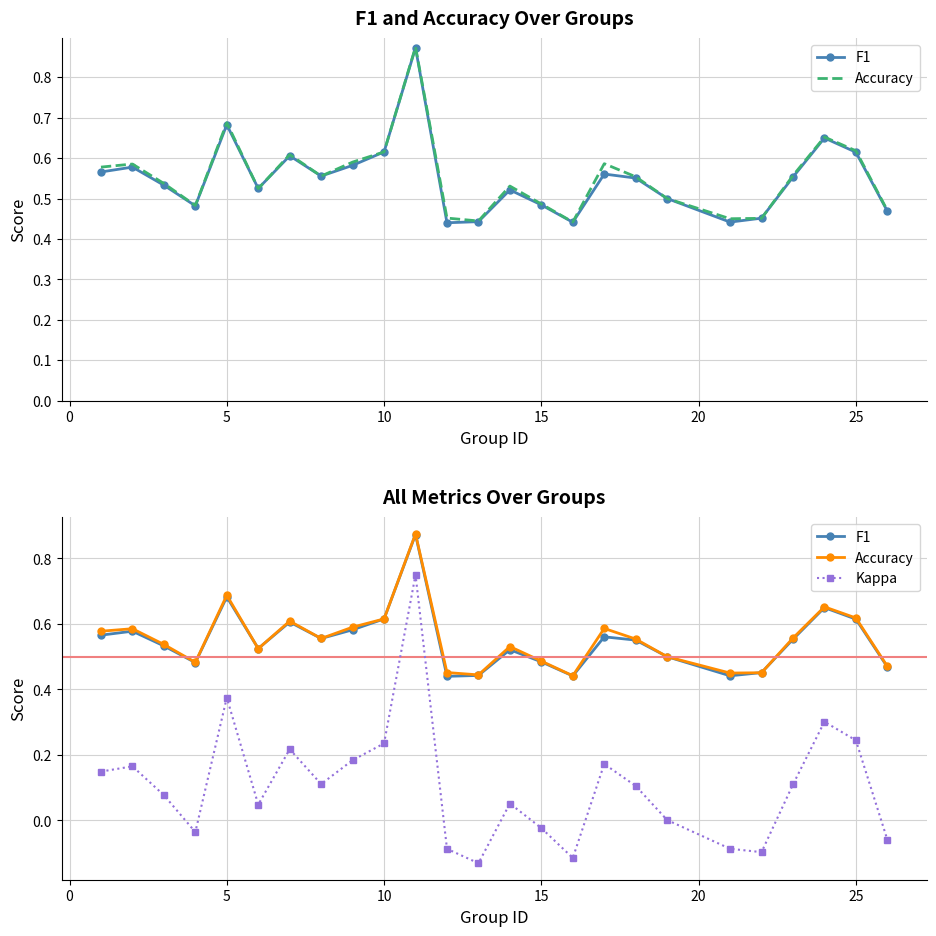

Is the value of F1 at 8 greater than the value of Kappa at 12?

Yes